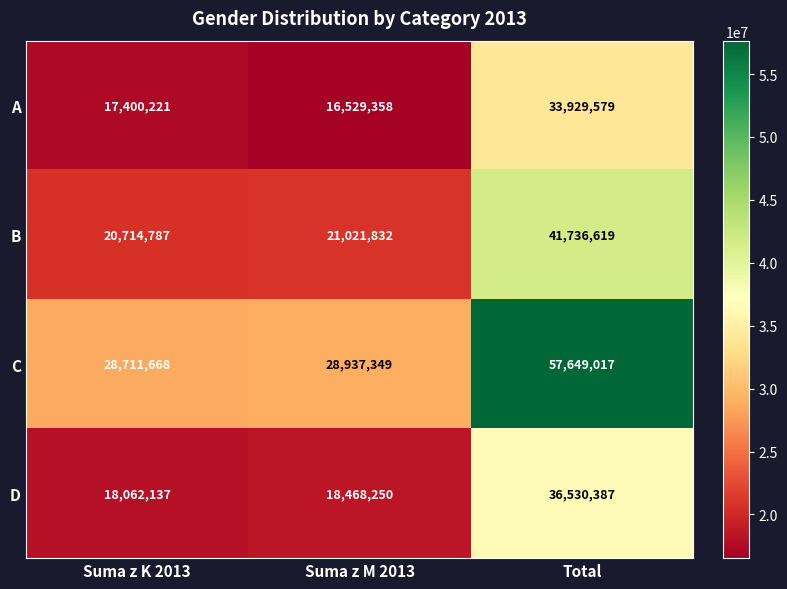

Where is A nearest to the value 25229468?

Suma z K 2013